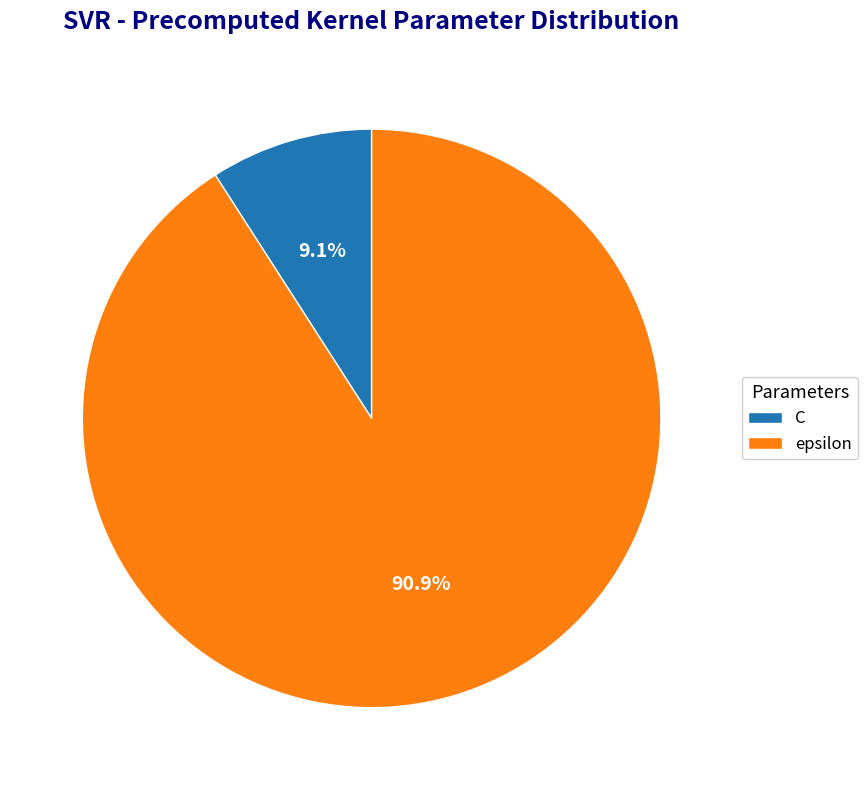

What portion of the pie excludes C?

90.9%